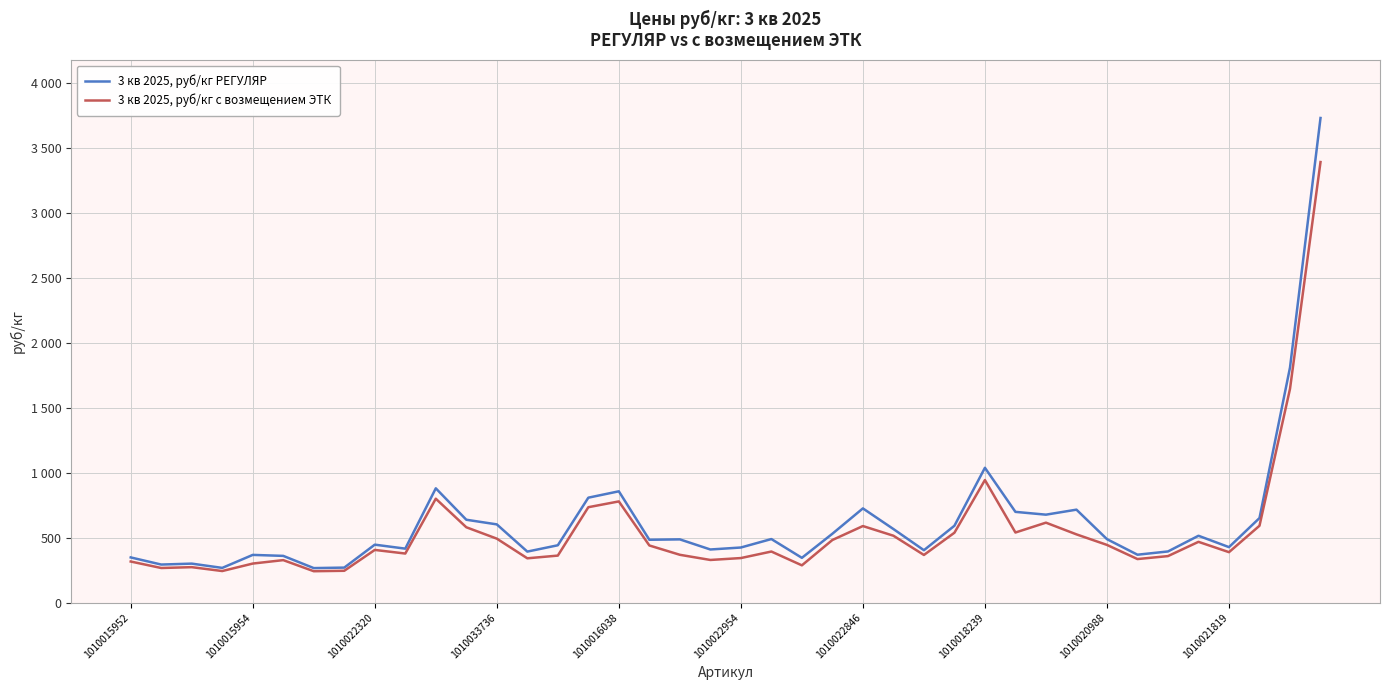

Reading right to left, extract all data points from this chart.

3 кв 2025, руб/кг РЕГУЛЯР: 3732.5	1810.6	650.9	426.9	514.5	393.6	368.5	488.4	715.5	676.9	698.5	1038.1	591.6	403.1	566.3	725.2	530.1	344.4	489.2	423.9	408.8	486.6	483.7	856.9	807.8	441.2	392.5	602.1	637.9	879.9	415.2	445.9	269.2	265.4	359.5	367.1	267.0	299.9	292.7	347.7
3 кв 2025, руб/кг с возмещением ЭТК: 3393.2	1646.0	591.7	388.1	467.7	357.8	335.0	444.0	525.3	615.4	539.5	943.7	537.8	366.5	514.8	589.3	481.9	286.6	393.0	342.7	328.1	367.9	439.7	779.0	734.4	361.7	340.8	492.2	579.9	799.9	377.5	405.4	244.7	241.3	326.8	300.3	242.7	272.6	266.1	316.1